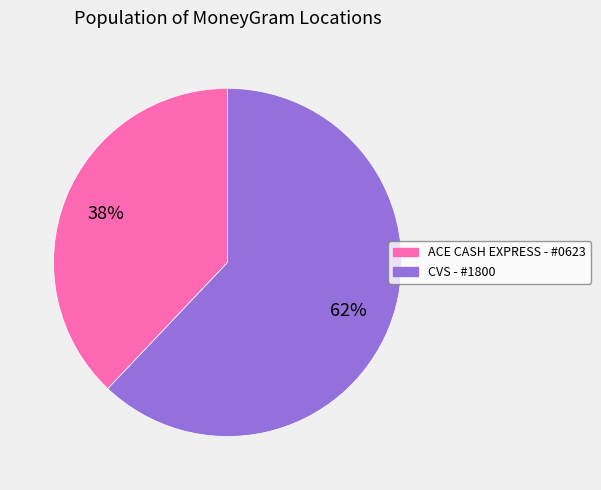

Does any single category account for the majority?

Yes